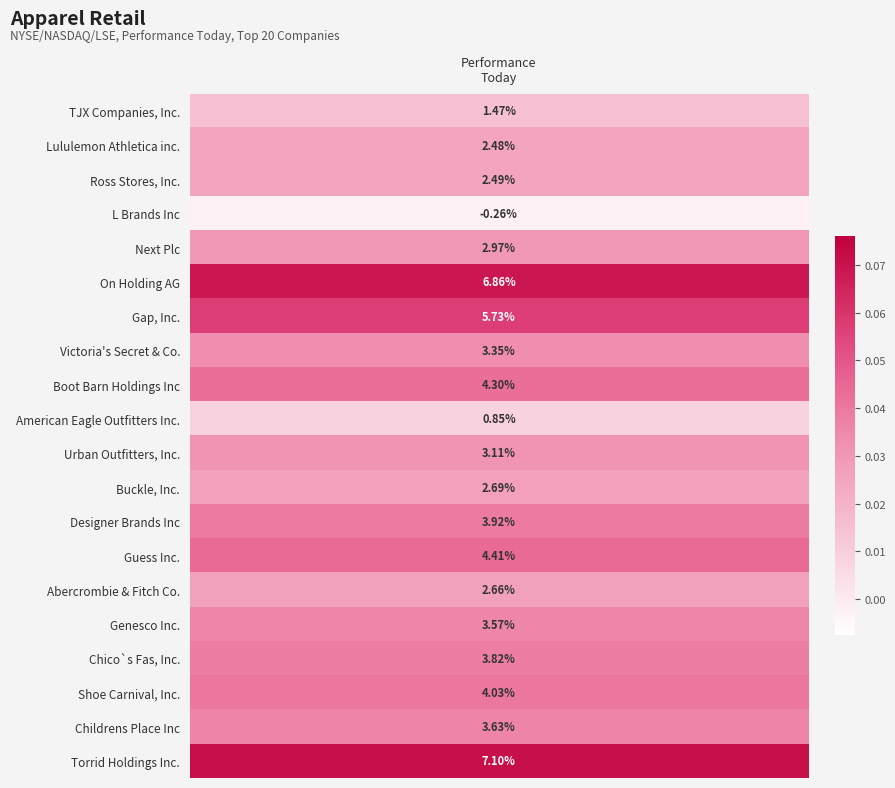

Reading left to right, transcribe all the data shown in this chart.

0.0	0.0	0.0	-0.0	0.0	0.1	0.1	0.0	0.0	0.0	0.0	0.0	0.0	0.0	0.0	0.0	0.0	0.0	0.0	0.1